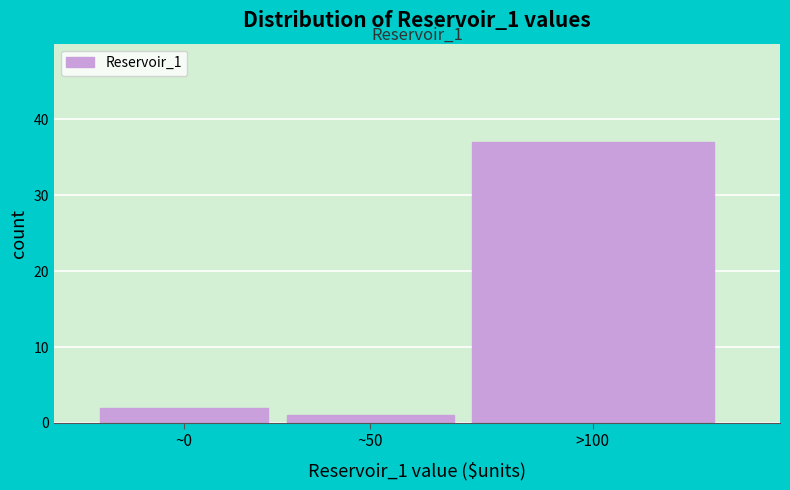

Reading left to right, list all the values displayed in this chart.

~0=2	~50=1	>100=37